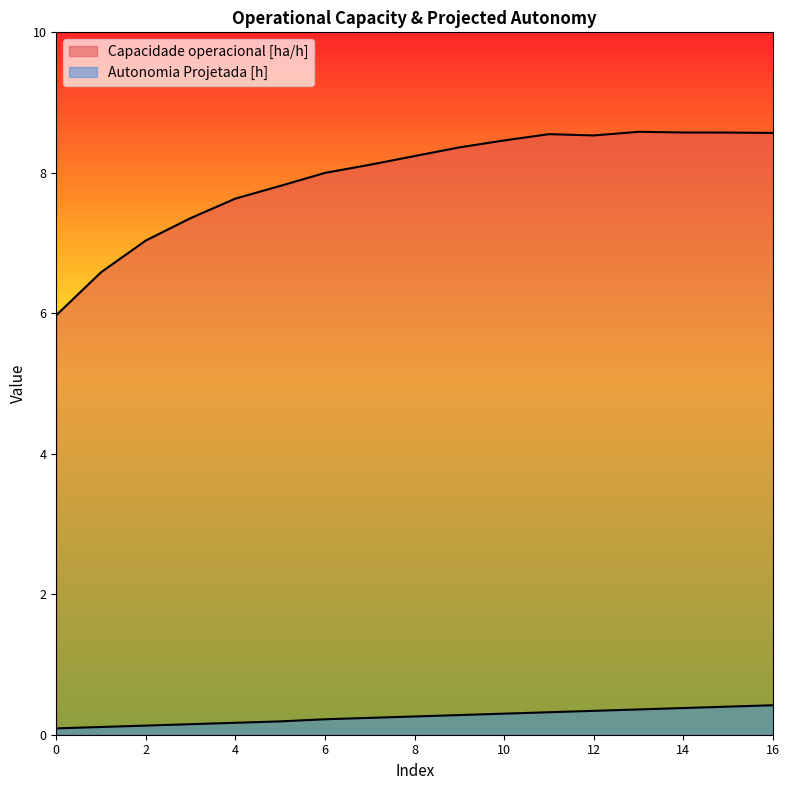

Which series has the largest range (max minus min)?

Capacidade operacional [ha/h]